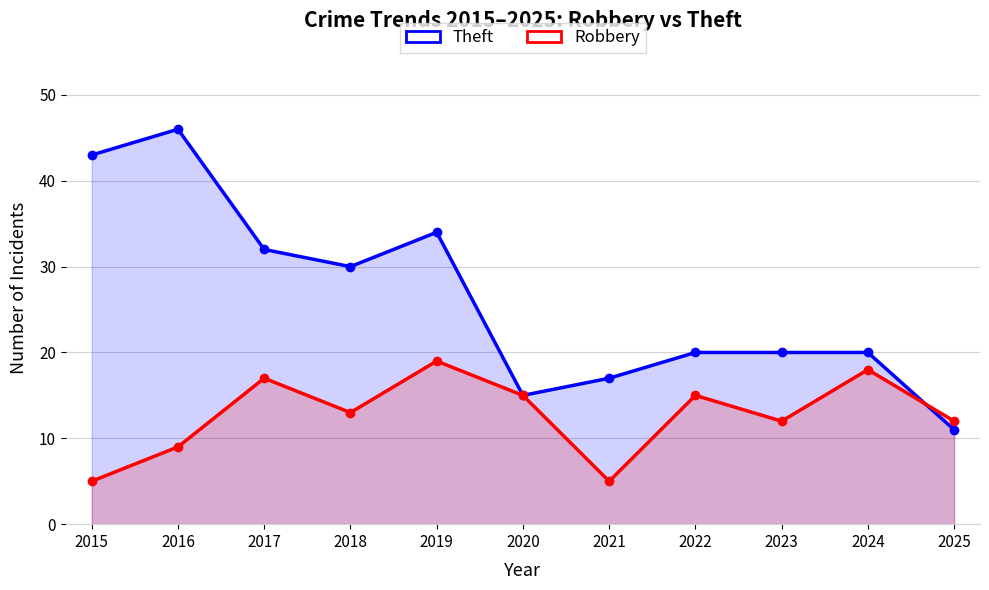

Which series ends up on top after the final intersection of Robbery and Theft?

Robbery